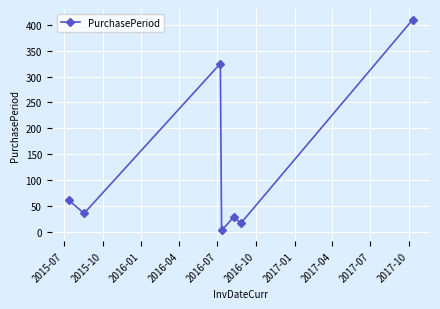

How many points are lower than both their immediate neighbors (excluding endpoints)?

3